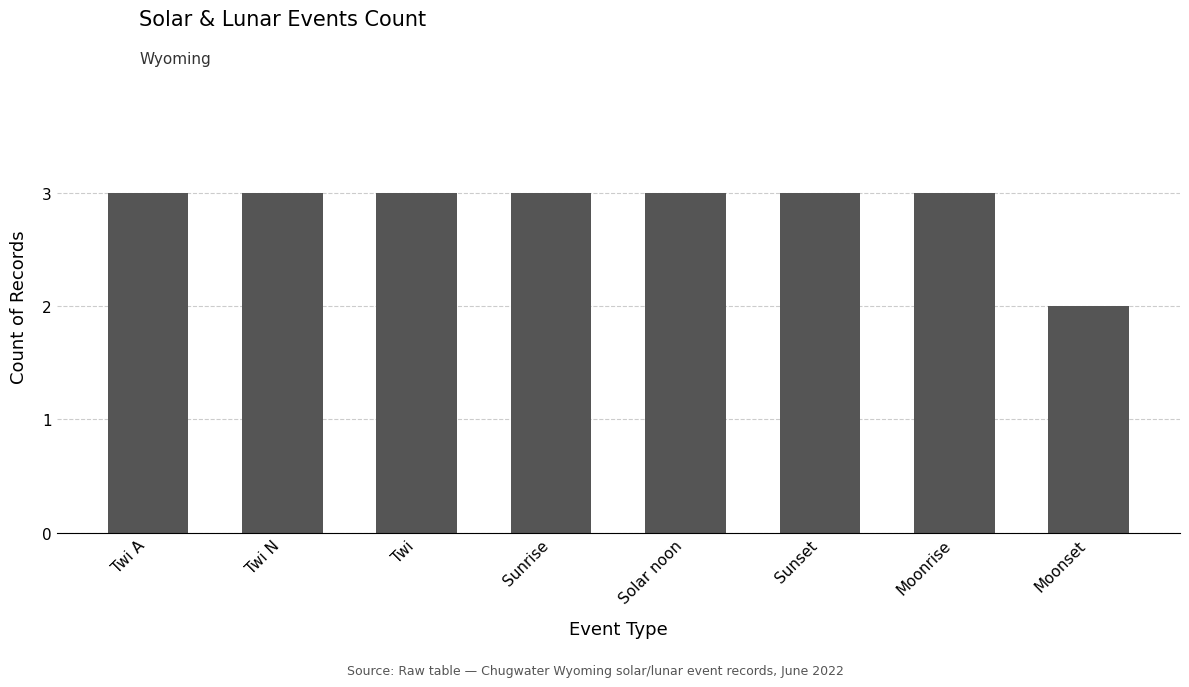

What is the ratio of the value at Moonset to the value at Sunrise?

0.7